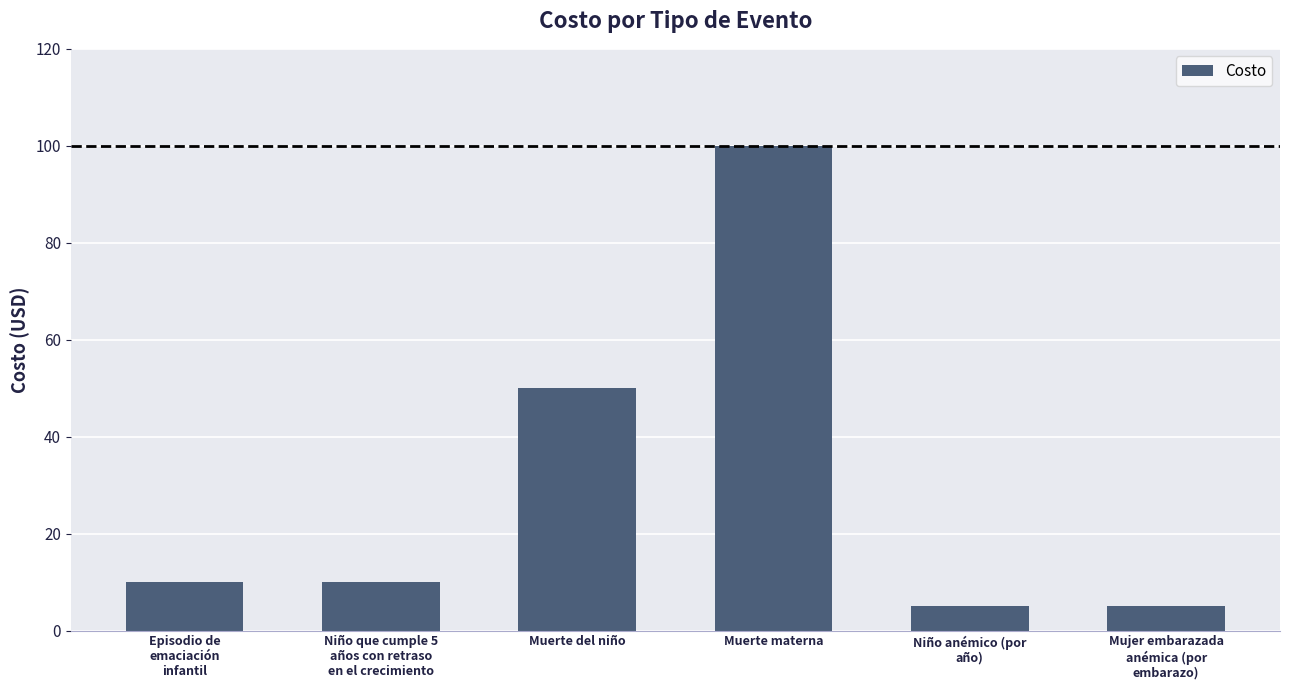

Reading right to left, list all the values displayed in this chart.

5	5	100	50	10	10